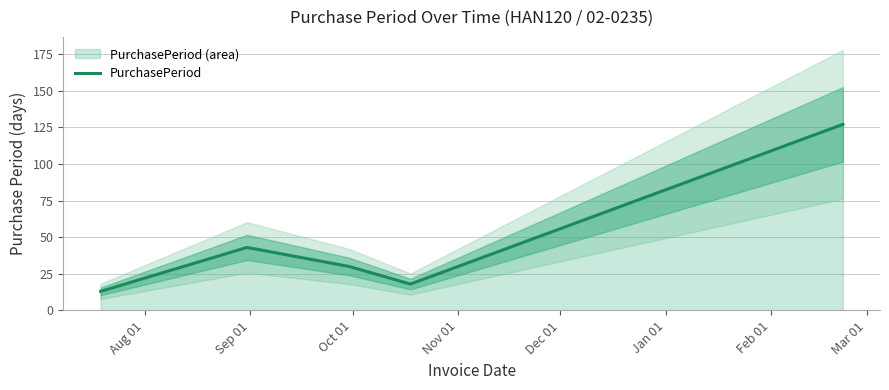

What is the minimum value for PurchasePeriod?

13